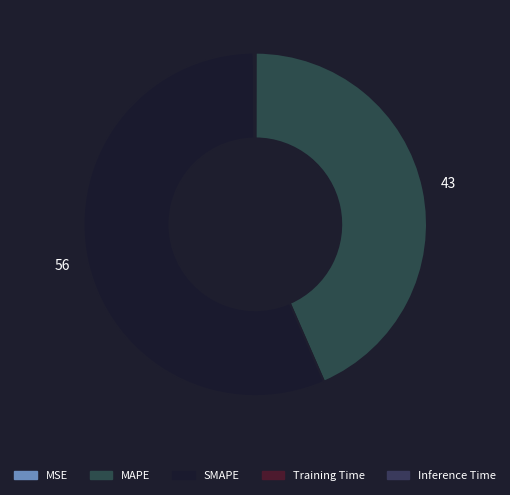

To the nearest percent, what is the difference between the SMAPE and Training Time slice percentages?

56%